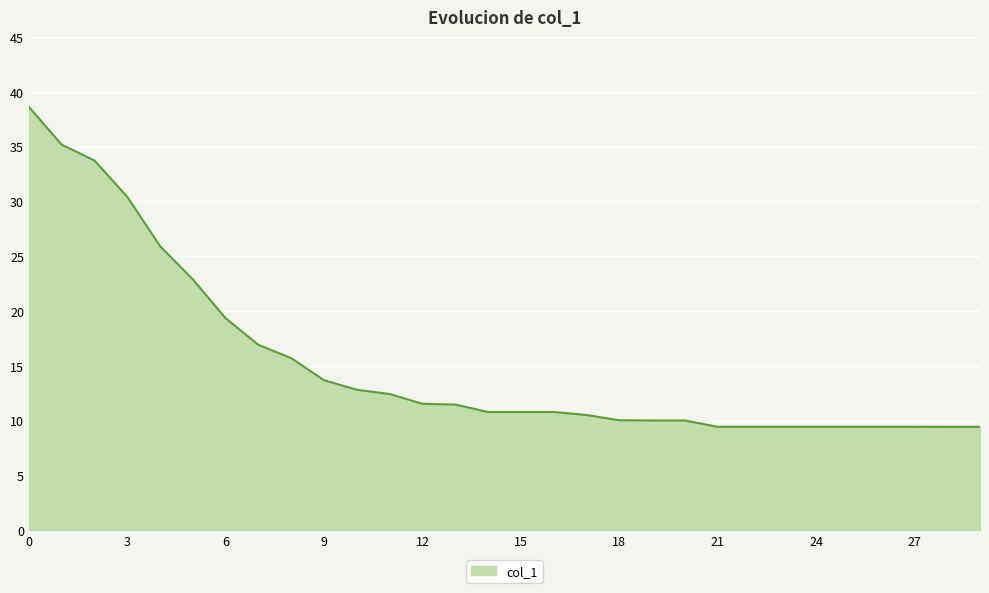

What is the maximum value shown in the chart?

38.6